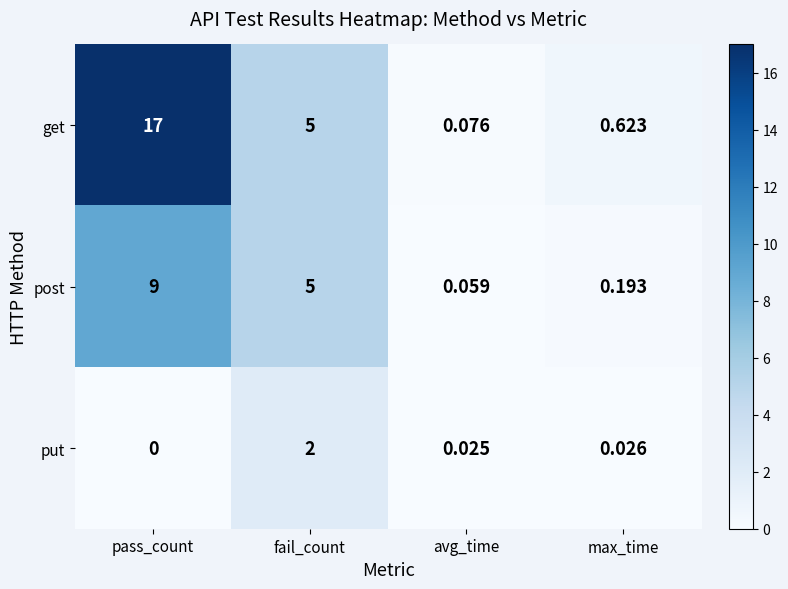

Rank the series at pass_count from lowest to highest value.

put, post, get